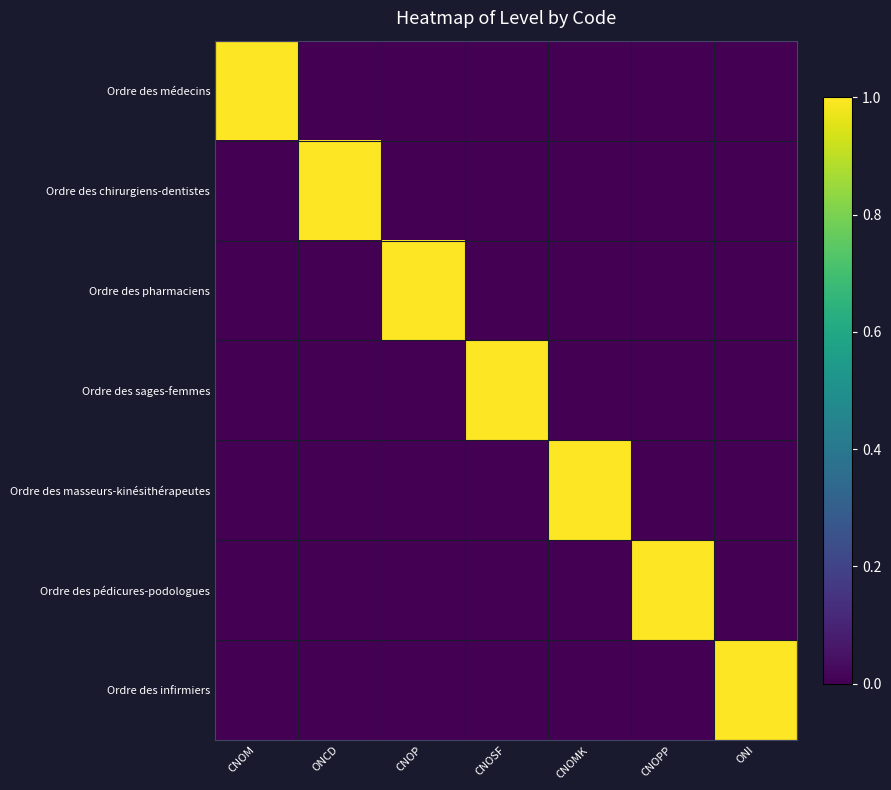

Reading left to right, what are all the values shown in this chart?

Ordre des médecins: CNOM=1	ONCD=0	CNOP=0	CNOSF=0	CNOMK=0	CNOPP=0	ONI=0
Ordre des chirurgiens-dentistes: CNOM=0	ONCD=1	CNOP=0	CNOSF=0	CNOMK=0	CNOPP=0	ONI=0
Ordre des pharmaciens: CNOM=0	ONCD=0	CNOP=1	CNOSF=0	CNOMK=0	CNOPP=0	ONI=0
Ordre des sages-femmes: CNOM=0	ONCD=0	CNOP=0	CNOSF=1	CNOMK=0	CNOPP=0	ONI=0
Ordre des masseurs-kinésithérapeutes: CNOM=0	ONCD=0	CNOP=0	CNOSF=0	CNOMK=1	CNOPP=0	ONI=0
Ordre des pédicures-podologues: CNOM=0	ONCD=0	CNOP=0	CNOSF=0	CNOMK=0	CNOPP=1	ONI=0
Ordre des infirmiers: CNOM=0	ONCD=0	CNOP=0	CNOSF=0	CNOMK=0	CNOPP=0	ONI=1